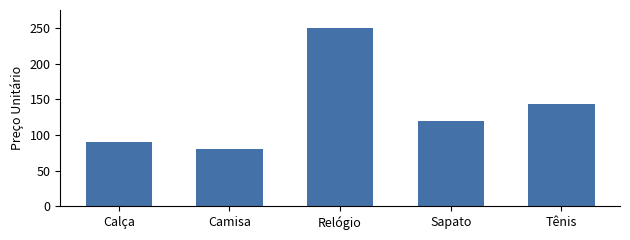

What is the greatest value displayed?

250.0